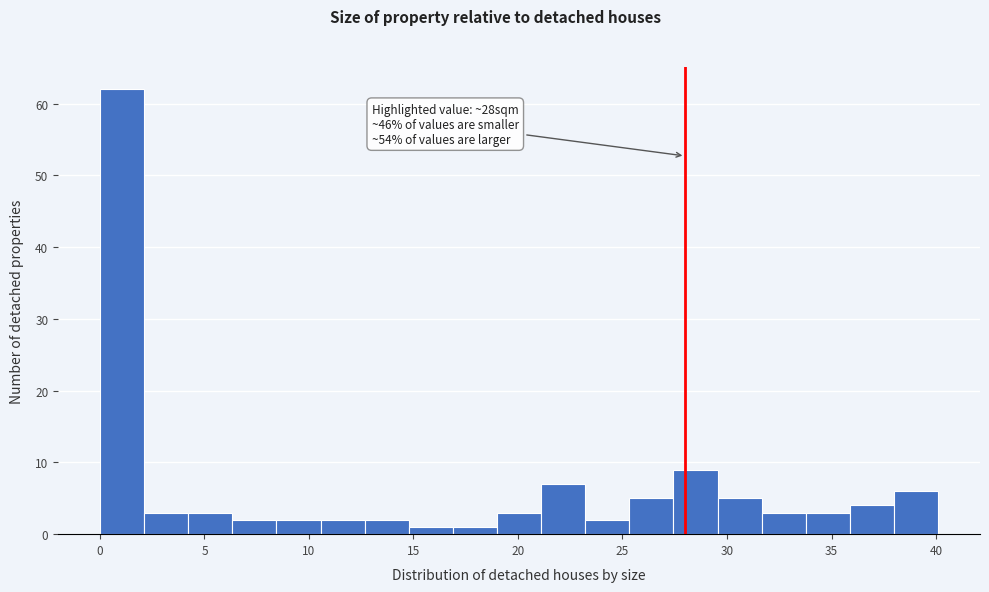

Over which range of the x-axis is the bar tallest?

0.0 to 2.0